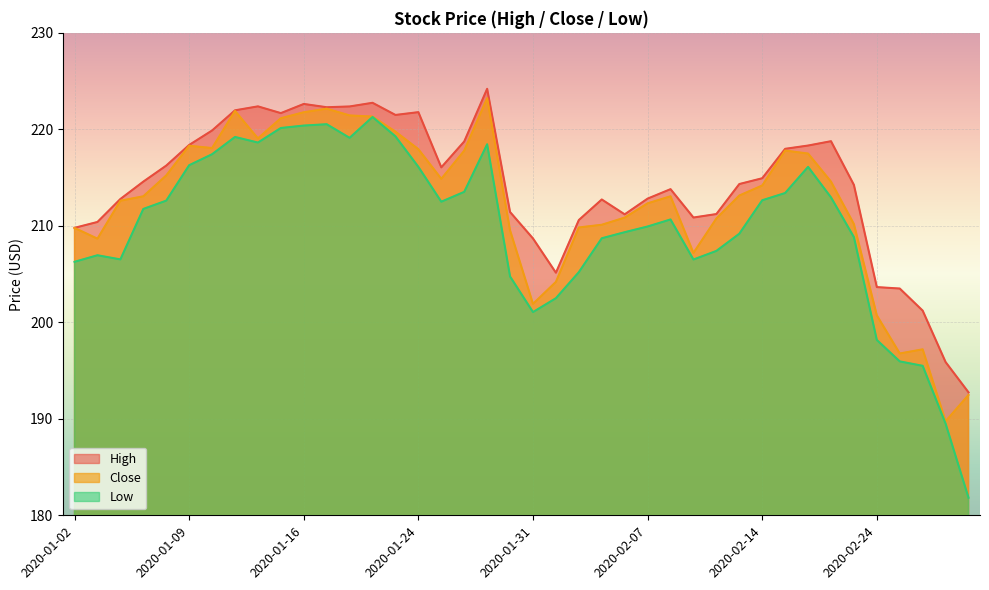

What is the greatest value displayed?

224.2